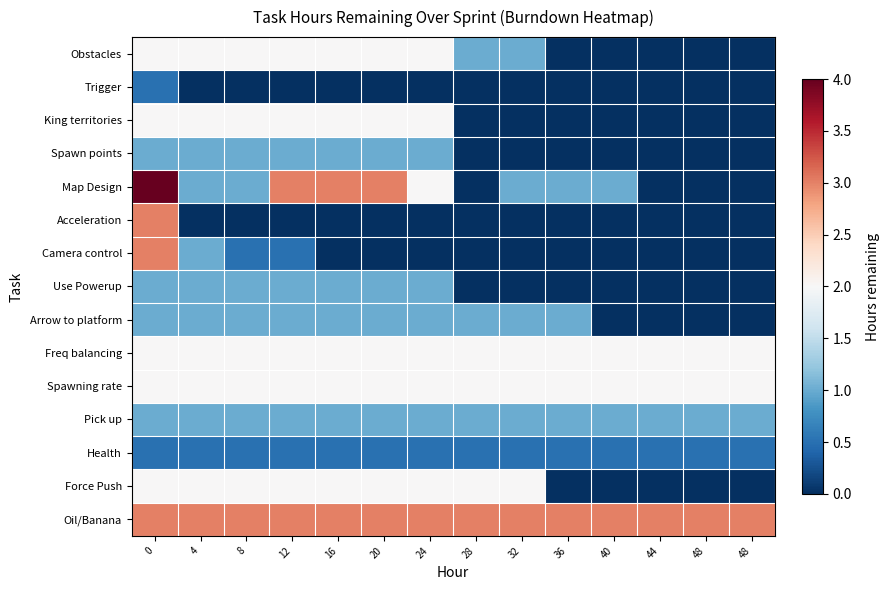

Reading left to right, what are all the values shown in this chart?

Obstacles: 0=2.0	4=2.0	8=2.0	12=2.0	16=2.0	20=2.0	24=2.0	28=1.0	32=1.0	36=0.0	40=0.0	44=0.0	48=0.0	48=0.0
Trigger: 0=0.5	4=0.0	8=0.0	12=0.0	16=0.0	20=0.0	24=0.0	28=0.0	32=0.0	36=0.0	40=0.0	44=0.0	48=0.0	48=0.0
King territories: 0=2.0	4=2.0	8=2.0	12=2.0	16=2.0	20=2.0	24=2.0	28=0.0	32=0.0	36=0.0	40=0.0	44=0.0	48=0.0	48=0.0
Spawn points: 0=1.0	4=1.0	8=1.0	12=1.0	16=1.0	20=1.0	24=1.0	28=0.0	32=0.0	36=0.0	40=0.0	44=0.0	48=0.0	48=0.0
Map Design: 0=4.0	4=1.0	8=1.0	12=3.0	16=3.0	20=3.0	24=2.0	28=0.0	32=1.0	36=1.0	40=1.0	44=0.0	48=0.0	48=0.0
Acceleration: 0=3.0	4=0.0	8=0.0	12=0.0	16=0.0	20=0.0	24=0.0	28=0.0	32=0.0	36=0.0	40=0.0	44=0.0	48=0.0	48=0.0
Camera control: 0=3.0	4=1.0	8=0.5	12=0.5	16=0.0	20=0.0	24=0.0	28=0.0	32=0.0	36=0.0	40=0.0	44=0.0	48=0.0	48=0.0
Use Powerup: 0=1.0	4=1.0	8=1.0	12=1.0	16=1.0	20=1.0	24=1.0	28=0.0	32=0.0	36=0.0	40=0.0	44=0.0	48=0.0	48=0.0
Arrow to platform: 0=1.0	4=1.0	8=1.0	12=1.0	16=1.0	20=1.0	24=1.0	28=1.0	32=1.0	36=1.0	40=0.0	44=0.0	48=0.0	48=0.0
Freq balancing: 0=2.0	4=2.0	8=2.0	12=2.0	16=2.0	20=2.0	24=2.0	28=2.0	32=2.0	36=2.0	40=2.0	44=2.0	48=2.0	48=2.0
Spawning rate: 0=2.0	4=2.0	8=2.0	12=2.0	16=2.0	20=2.0	24=2.0	28=2.0	32=2.0	36=2.0	40=2.0	44=2.0	48=2.0	48=2.0
Pick up: 0=1.0	4=1.0	8=1.0	12=1.0	16=1.0	20=1.0	24=1.0	28=1.0	32=1.0	36=1.0	40=1.0	44=1.0	48=1.0	48=1.0
Health: 0=0.5	4=0.5	8=0.5	12=0.5	16=0.5	20=0.5	24=0.5	28=0.5	32=0.5	36=0.5	40=0.5	44=0.5	48=0.5	48=0.5
Force Push: 0=2.0	4=2.0	8=2.0	12=2.0	16=2.0	20=2.0	24=2.0	28=2.0	32=2.0	36=0.0	40=0.0	44=0.0	48=0.0	48=0.0
Oil/Banana: 0=3.0	4=3.0	8=3.0	12=3.0	16=3.0	20=3.0	24=3.0	28=3.0	32=3.0	36=3.0	40=3.0	44=3.0	48=3.0	48=3.0